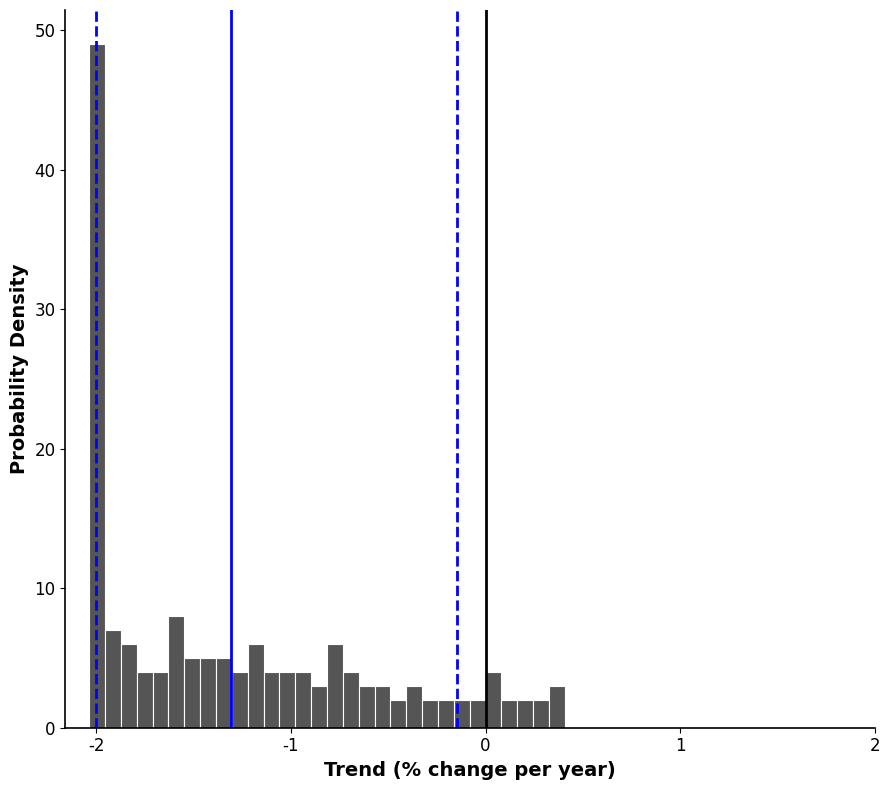

Read against the x-axis, roughly where is the centre of the tallest bar?

-2.0